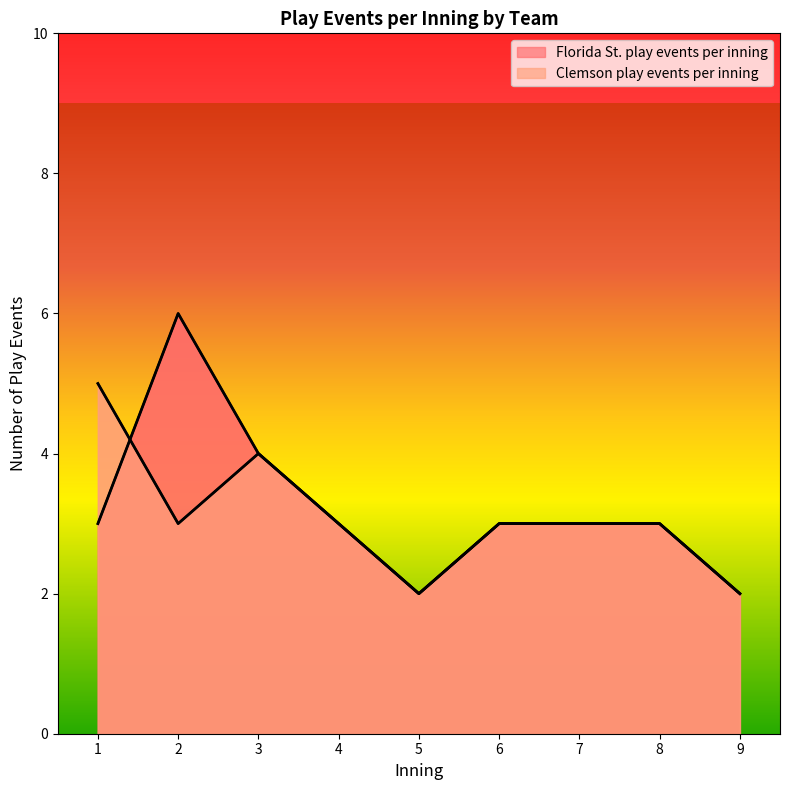

Reading right to left, what are all the values shown in this chart?

Florida St. play events per inning: 9=2	8=3	7=3	6=3	5=2	4=3	3=4	2=6	1=3
Clemson play events per inning: 9=2	8=3	7=3	6=3	5=2	4=3	3=4	2=3	1=5